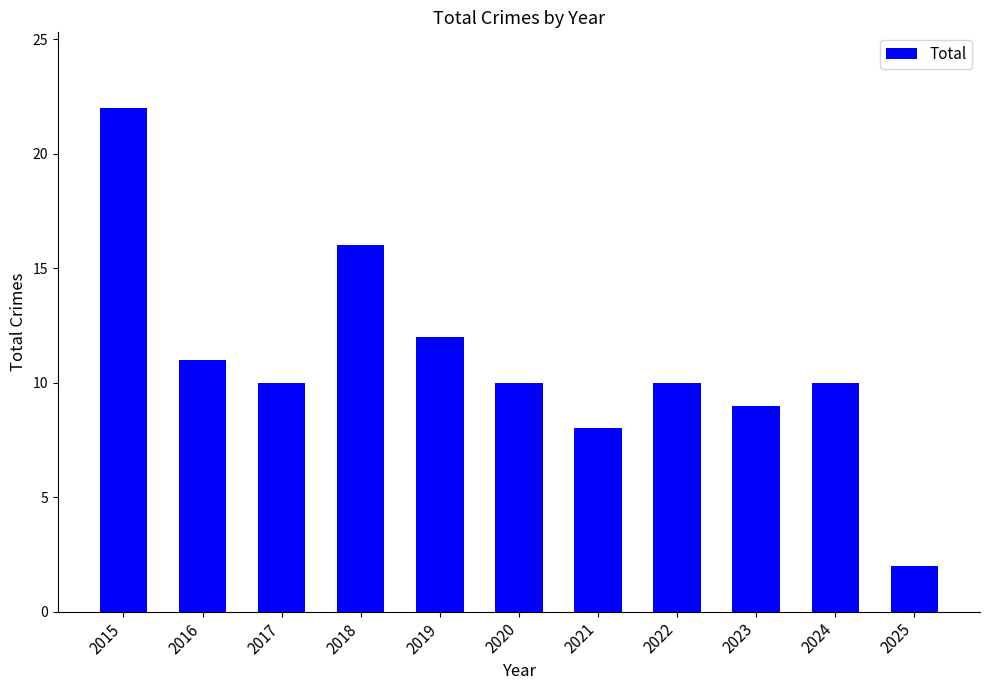

True or false: the data shows 2 at 2025.

True